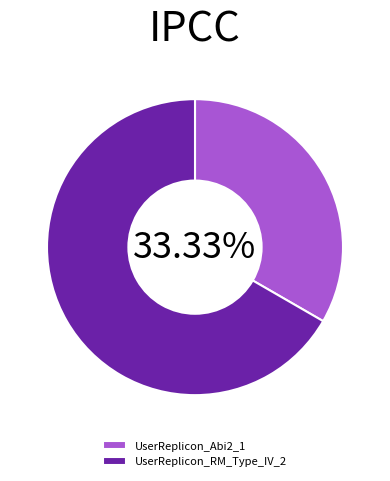

Which slice is the smallest?

UserReplicon_Abi2_1